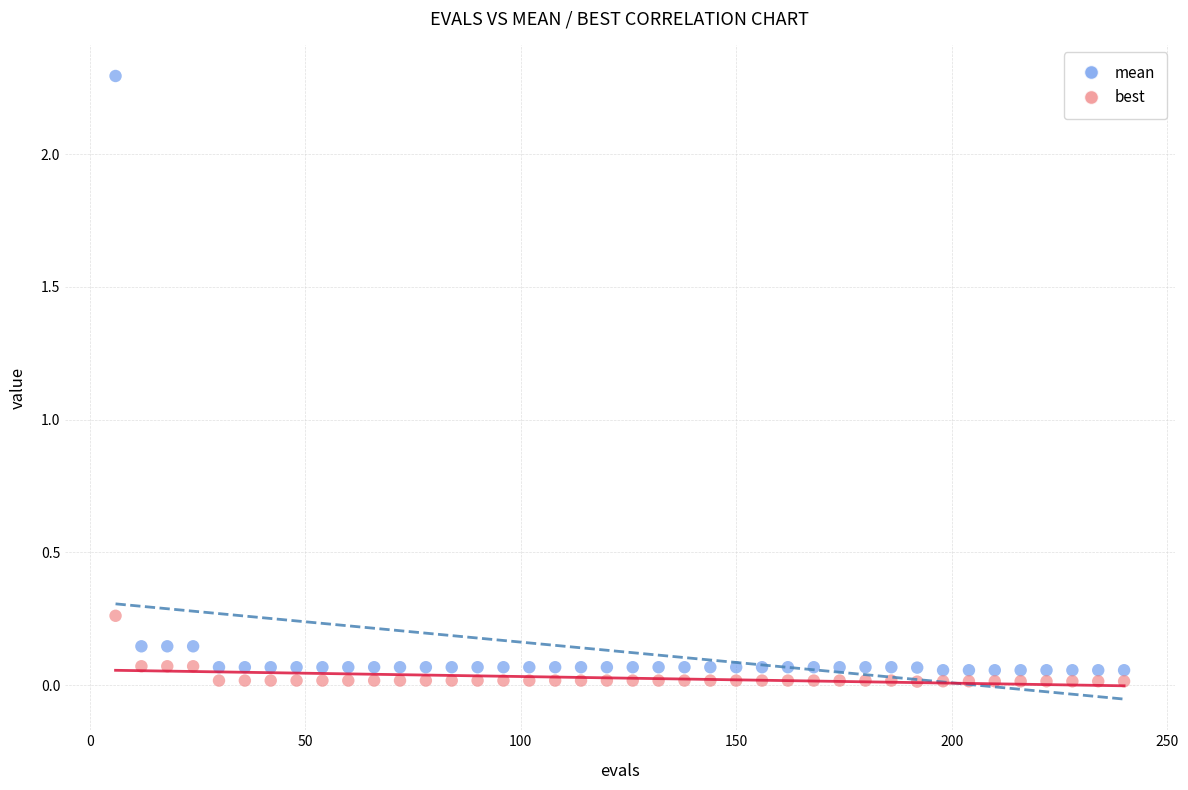

Which series contains the highest Y value?

mean